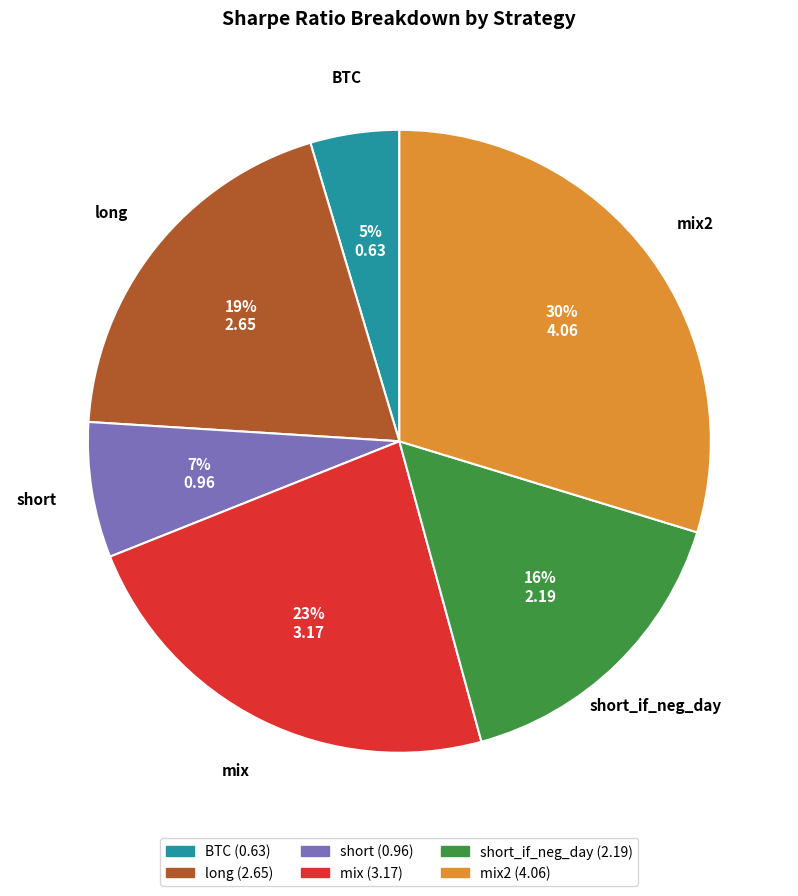

Is there a majority slice in this chart?

No